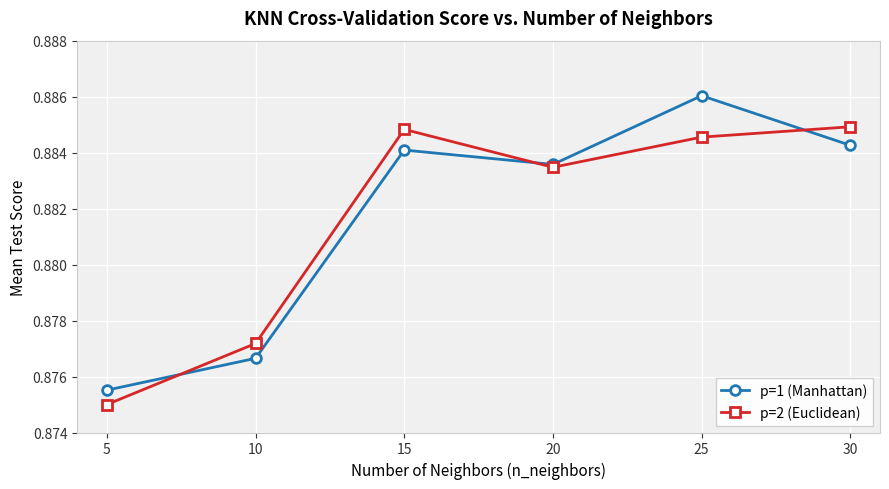

Rank the series by their maximum value, from lowest to highest.

p=2 (Euclidean), p=1 (Manhattan)